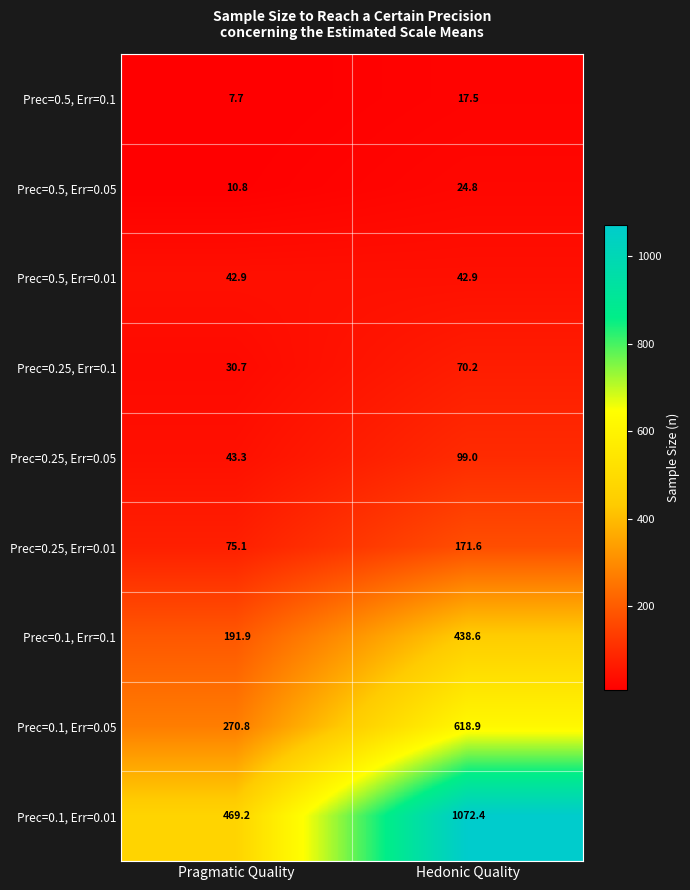

Reading left to right, list all the values displayed in this chart.

Prec=0.5, Err=0.1: Pragmatic Quality=7.7	Hedonic Quality=17.5
Prec=0.5, Err=0.05: Pragmatic Quality=10.8	Hedonic Quality=24.8
Prec=0.5, Err=0.01: Pragmatic Quality=42.9	Hedonic Quality=42.9
Prec=0.25, Err=0.1: Pragmatic Quality=30.7	Hedonic Quality=70.2
Prec=0.25, Err=0.05: Pragmatic Quality=43.3	Hedonic Quality=99.0
Prec=0.25, Err=0.01: Pragmatic Quality=75.1	Hedonic Quality=171.6
Prec=0.1, Err=0.1: Pragmatic Quality=191.9	Hedonic Quality=438.6
Prec=0.1, Err=0.05: Pragmatic Quality=270.8	Hedonic Quality=618.9
Prec=0.1, Err=0.01: Pragmatic Quality=469.2	Hedonic Quality=1072.4